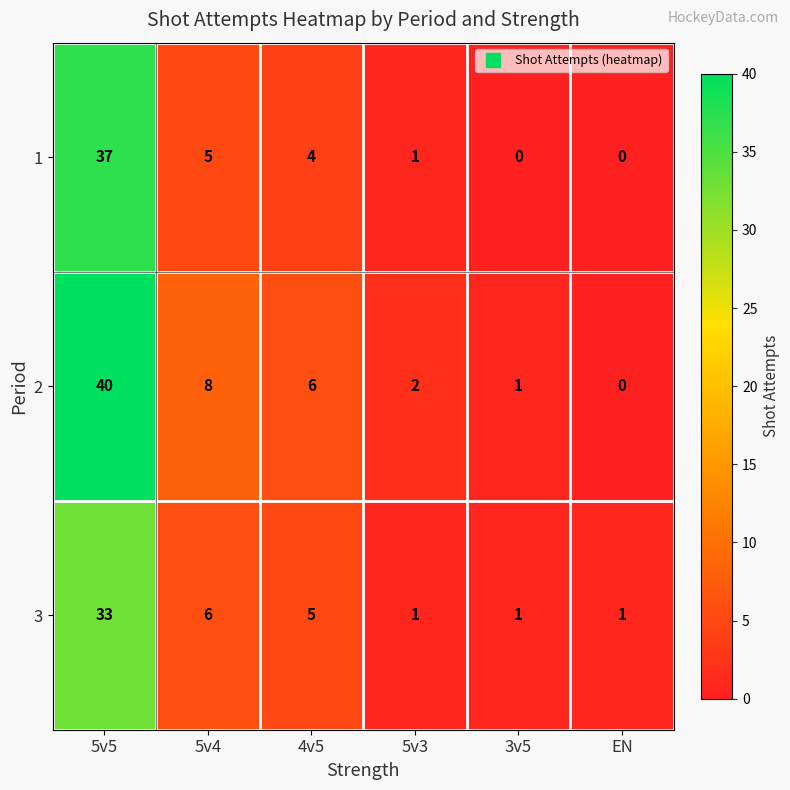

Reading right to left, what are all the values shown in this chart?

1: 0	0	1	4	5	37
2: 0	1	2	6	8	40
3: 1	1	1	5	6	33